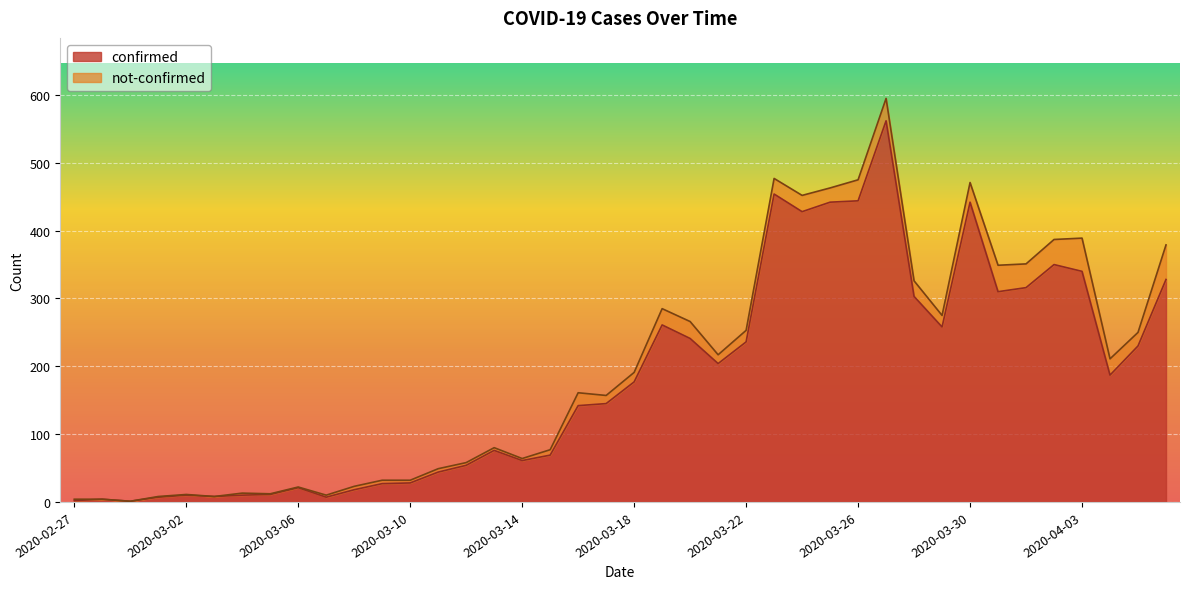

At which category does the data reach its first local peak?

2020-02-28